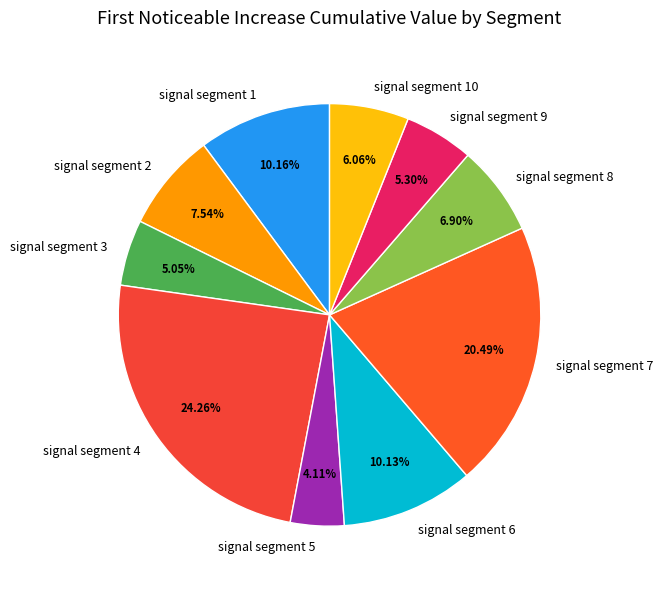

What is the smallest slice in the pie chart?

signal segment 5